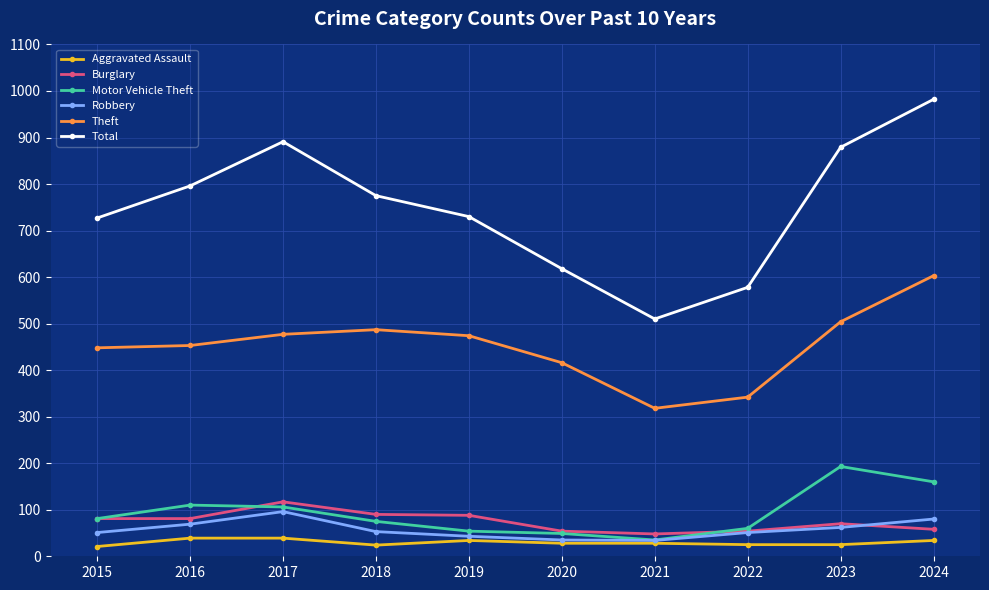

Which category has the lowest value in the Total series?

2021